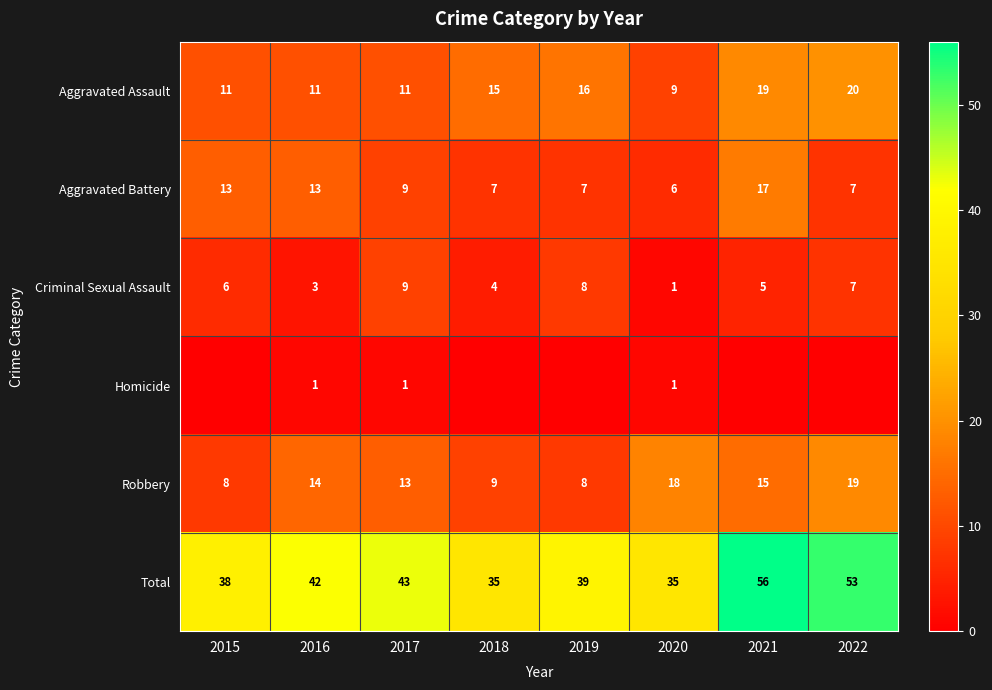

True or false: Robbery has a value of 18 at 2020.

True